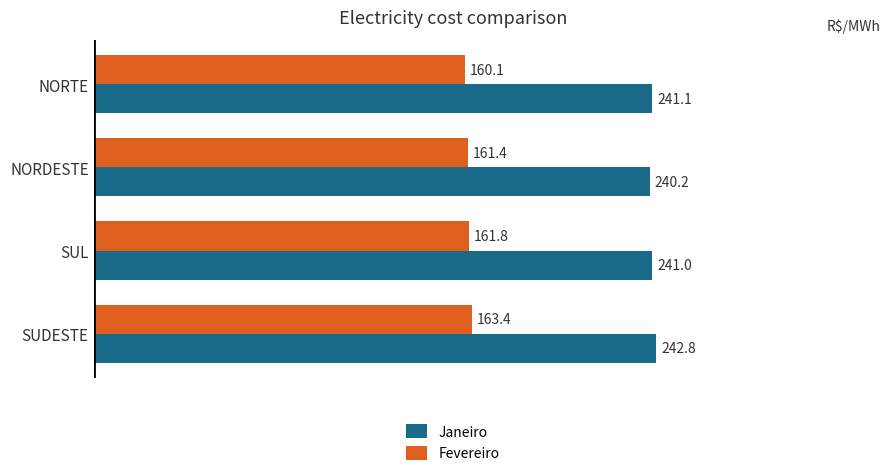

How many data points in Fevereiro are less than 161?

1